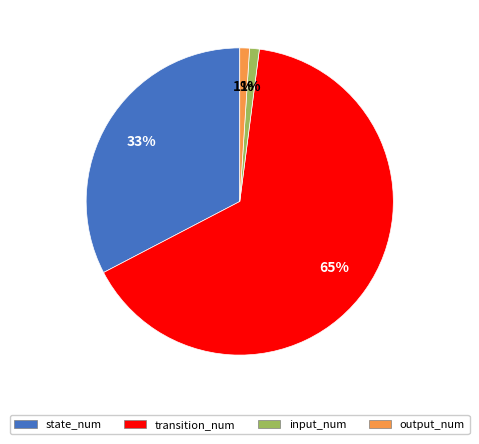

What percentage is the output_num slice, to the nearest percent?

1%